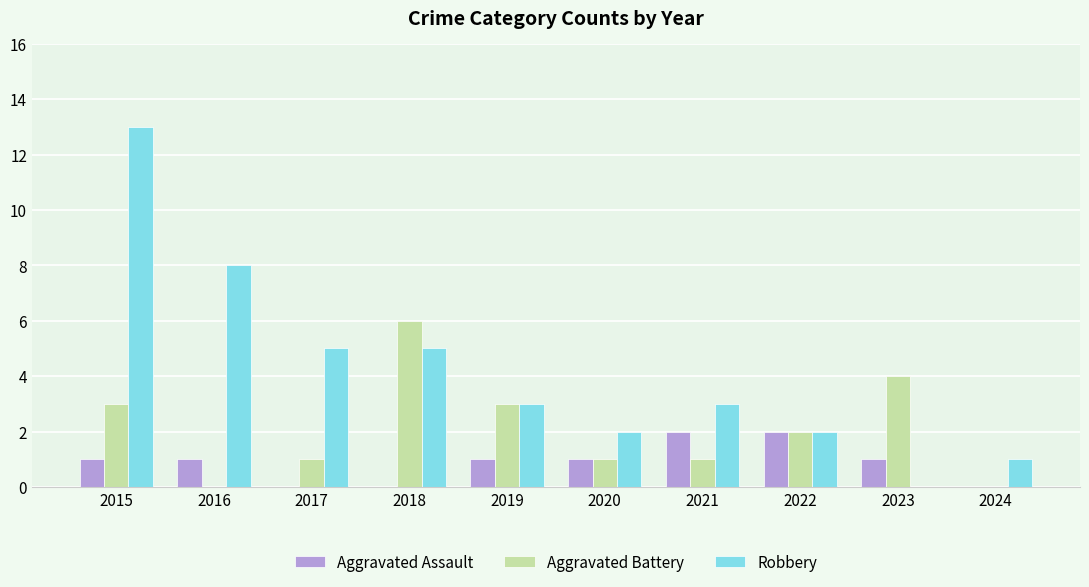

Which series has the largest range (max minus min)?

Robbery